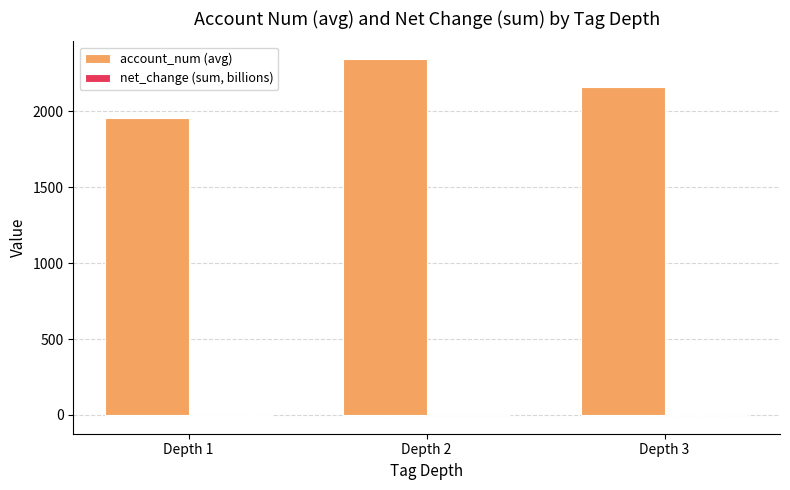

The value of account_num (avg) at Depth 1 is 3181.0. True or false?

False